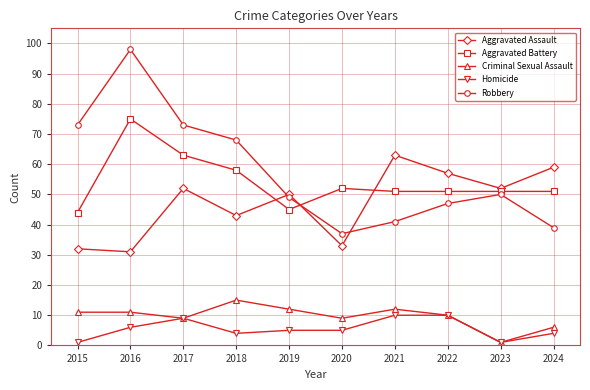

Where is the first local minimum for Aggravated Battery?

2019